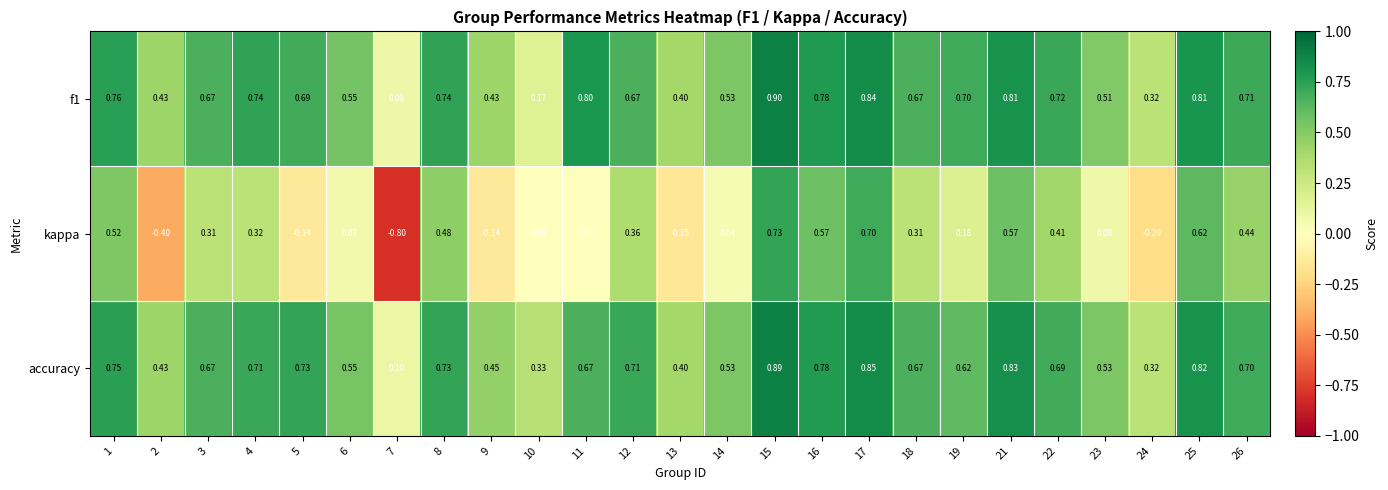

Which series has the largest total across all categories?

accuracy